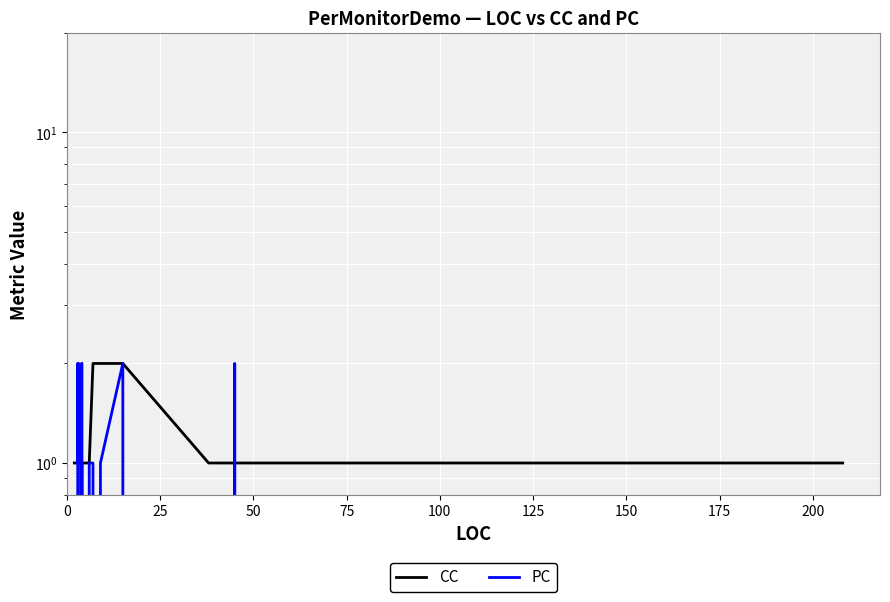

Rank the series at 30 from lowest to highest value.

PC, CC